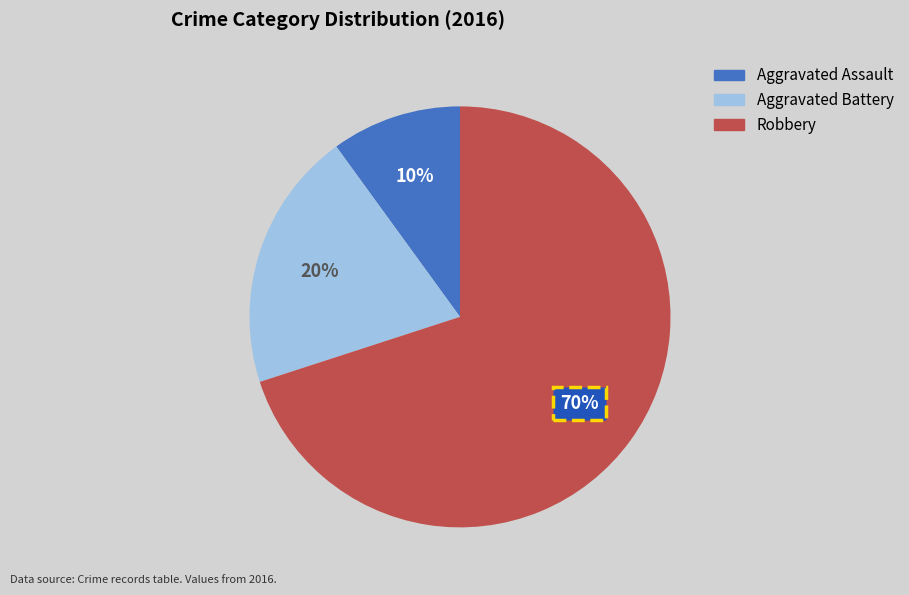

How many segments does this pie chart have?

3